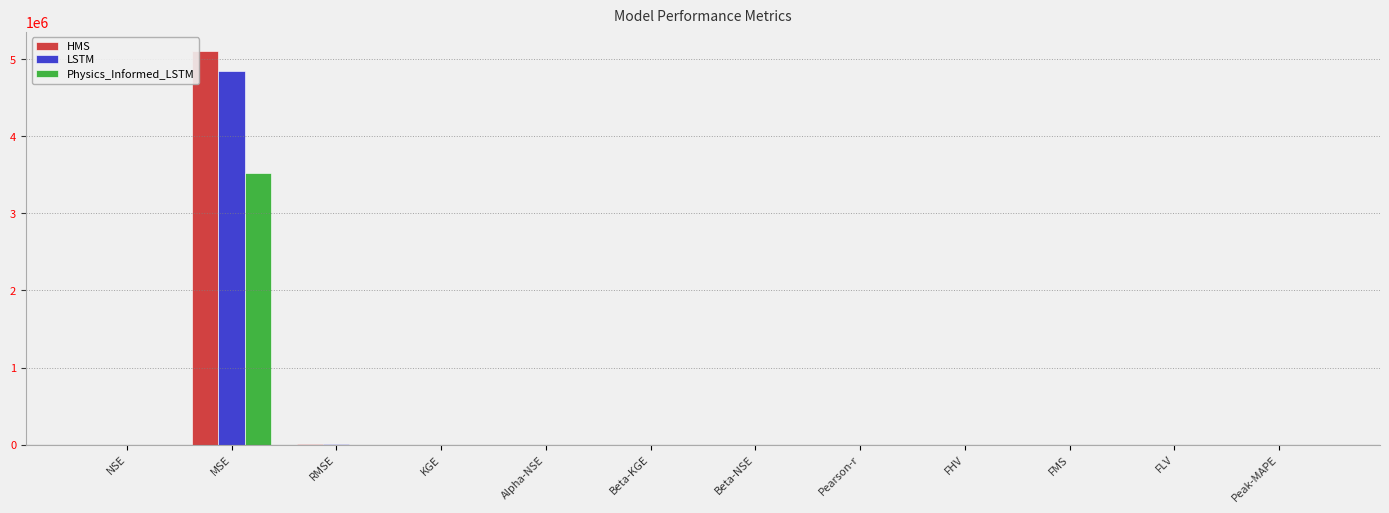

What is the sum of all LSTM values?

4849236.2